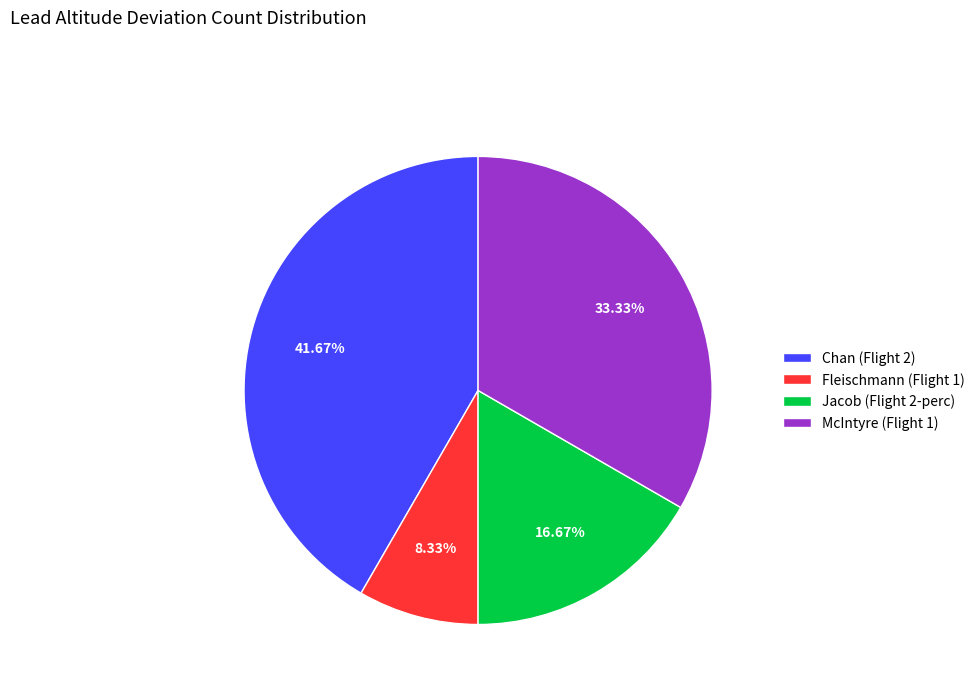

What portion of the pie excludes Chan (Flight 2)?

58.3%